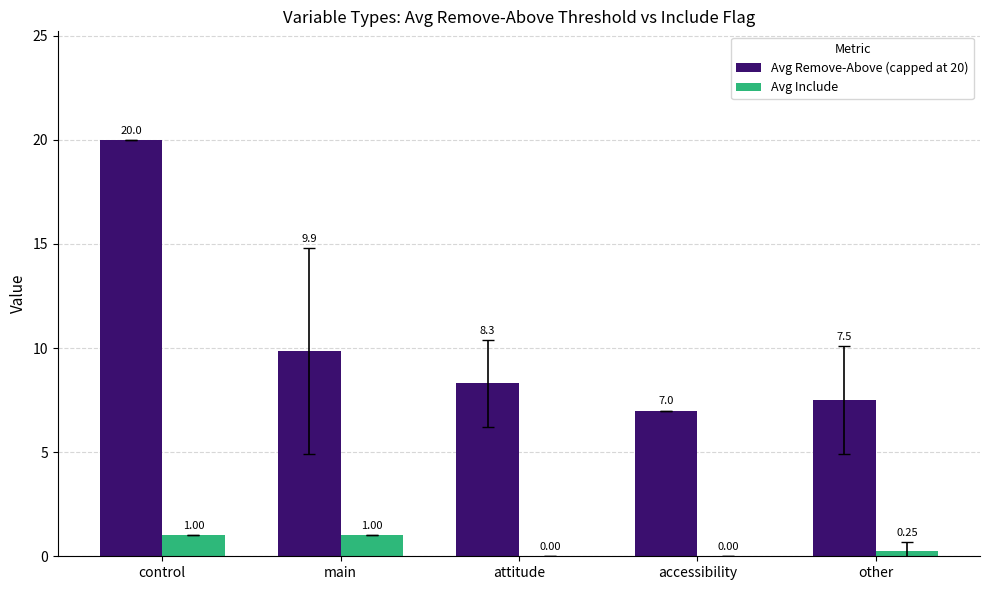

What is the sum of the Avg Include values at control and accessibility?

1.0